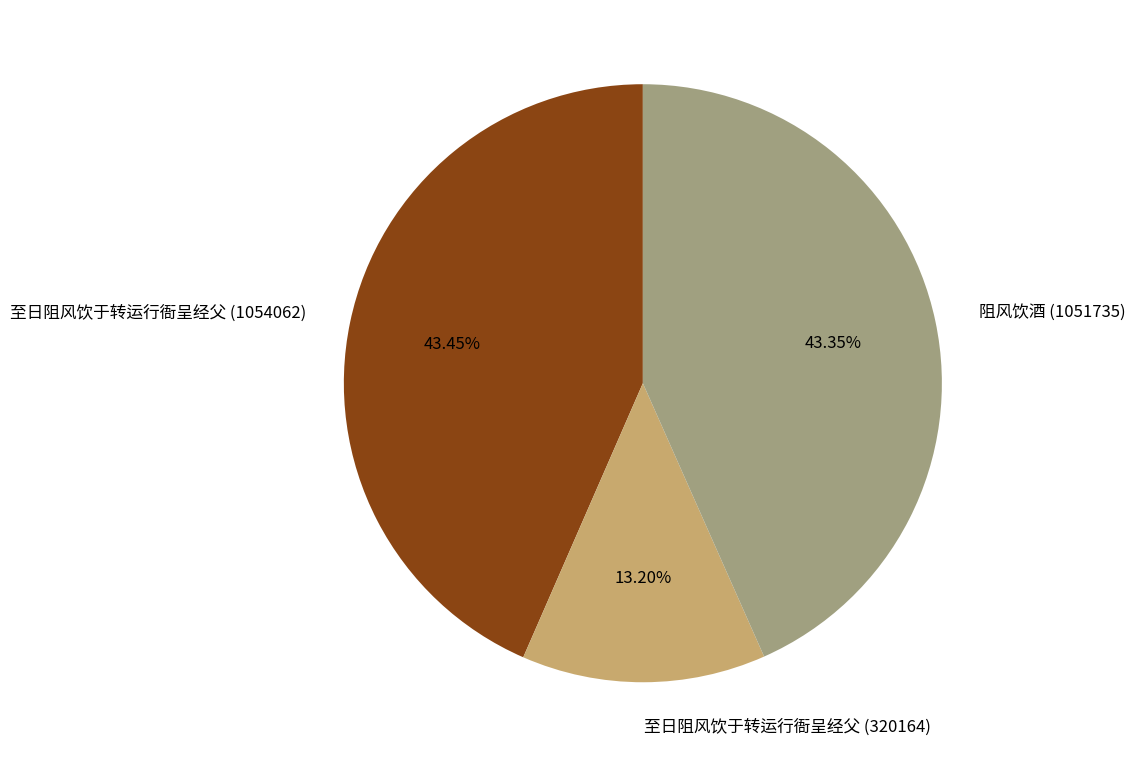

The 至日阻风饮于转运行衙呈经父 (320164) slice represents 2% of the pie. True or false?

False